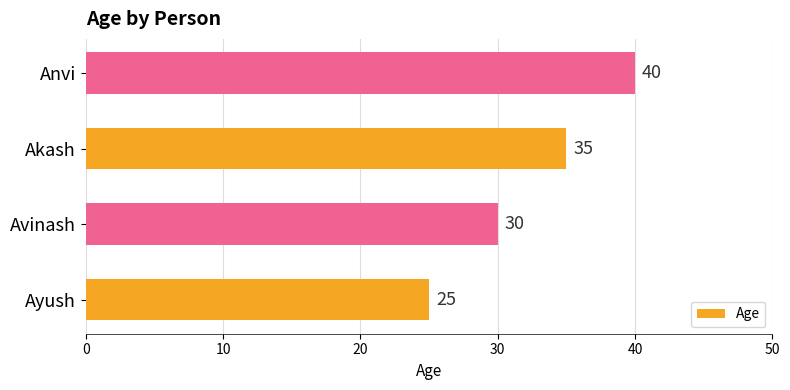

The chart shows a value of 54 at Akash. True or false?

False